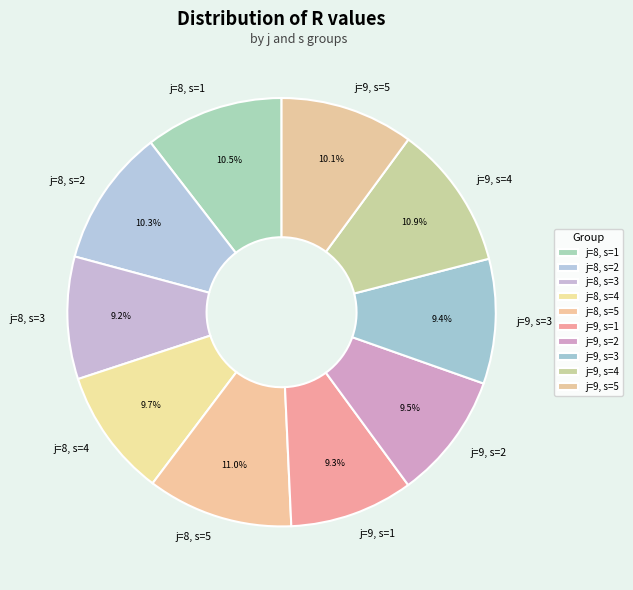

To the nearest percent, what is the average slice percentage?

10%